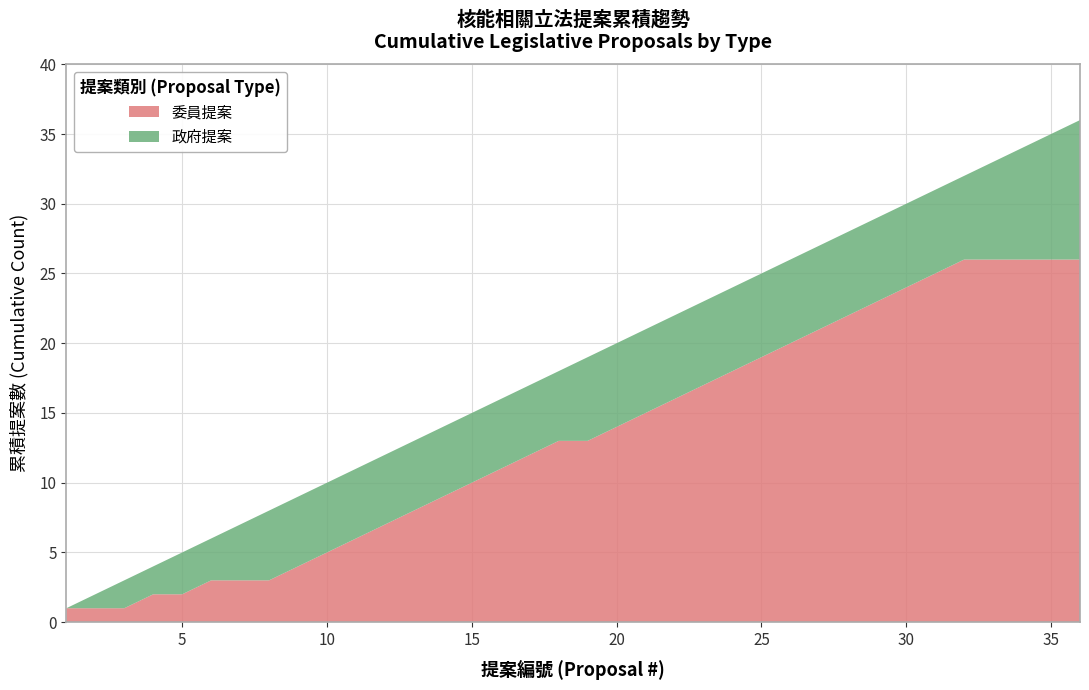

What is the highest value of the 委員提案 series?

26